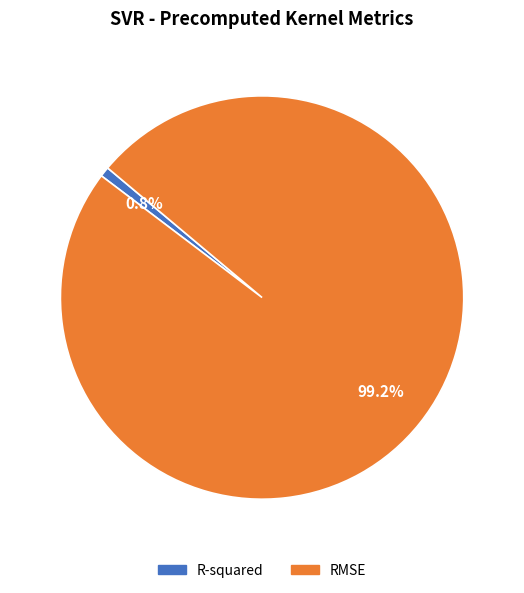

Which category has the biggest portion of the pie?

RMSE